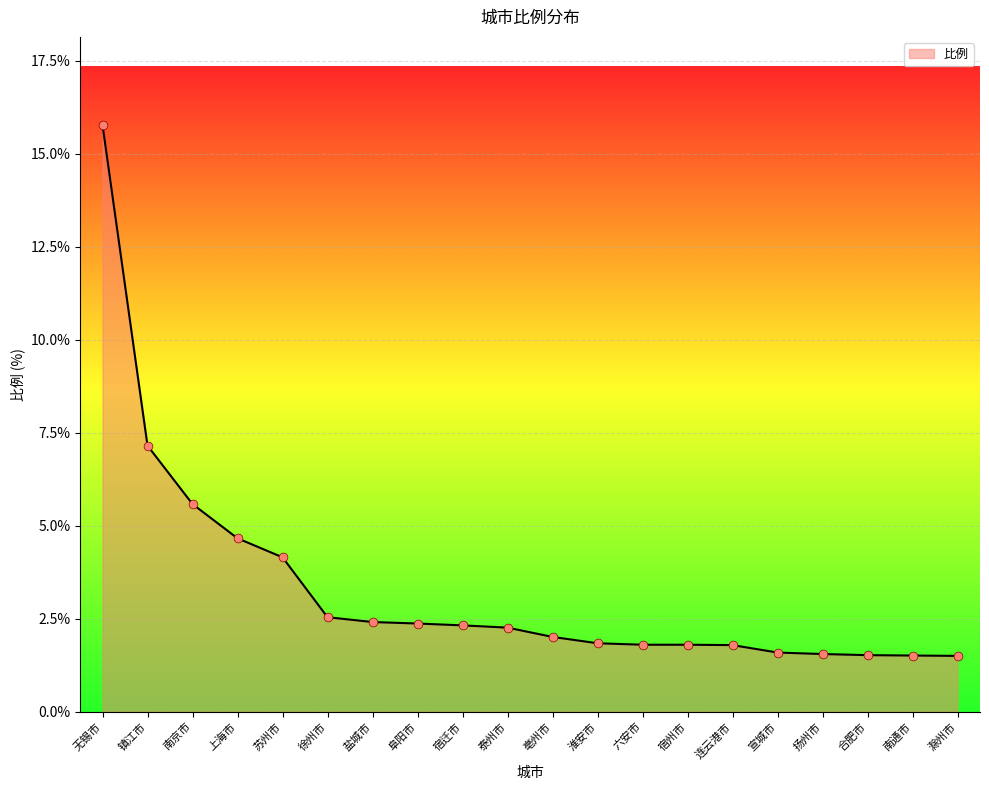

What is the change in value from 泰州市 to 滁州市?

-0.8